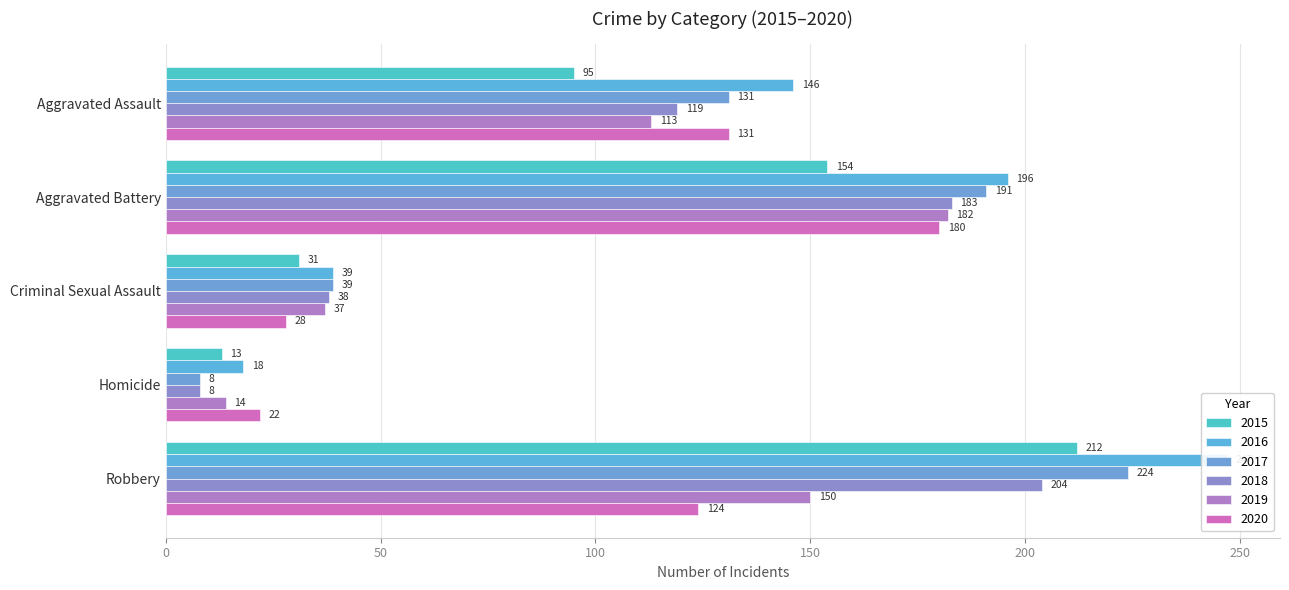

What is the value of the 2018 bar at the 3rd from the left?

38